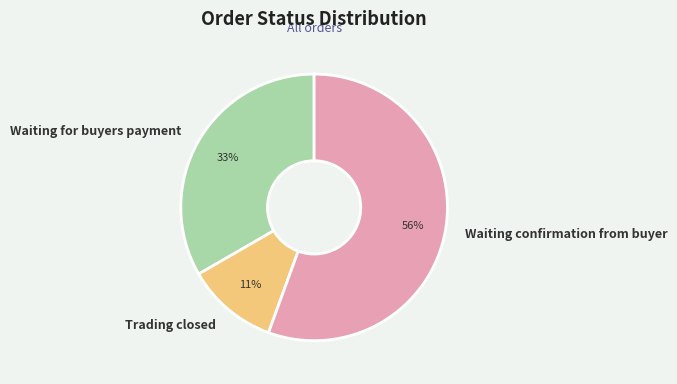

Which category has the smallest portion of the pie?

Trading closed